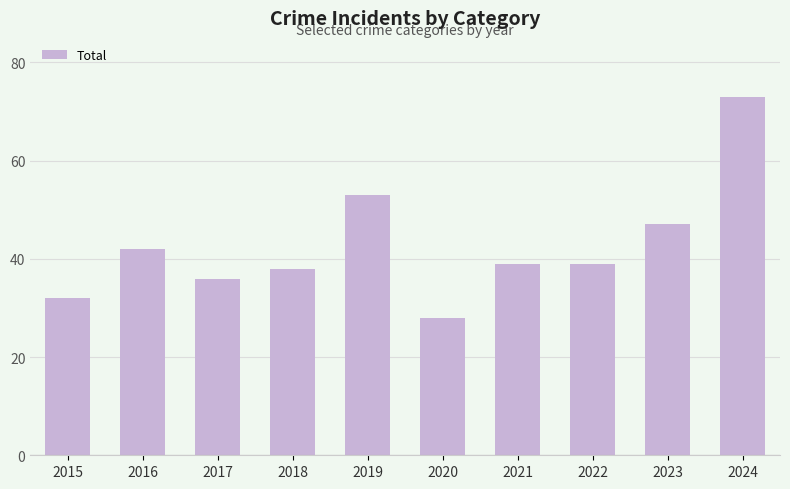

Reading right to left, extract all data points from this chart.

2024=73	2023=47	2022=39	2021=39	2020=28	2019=53	2018=38	2017=36	2016=42	2015=32